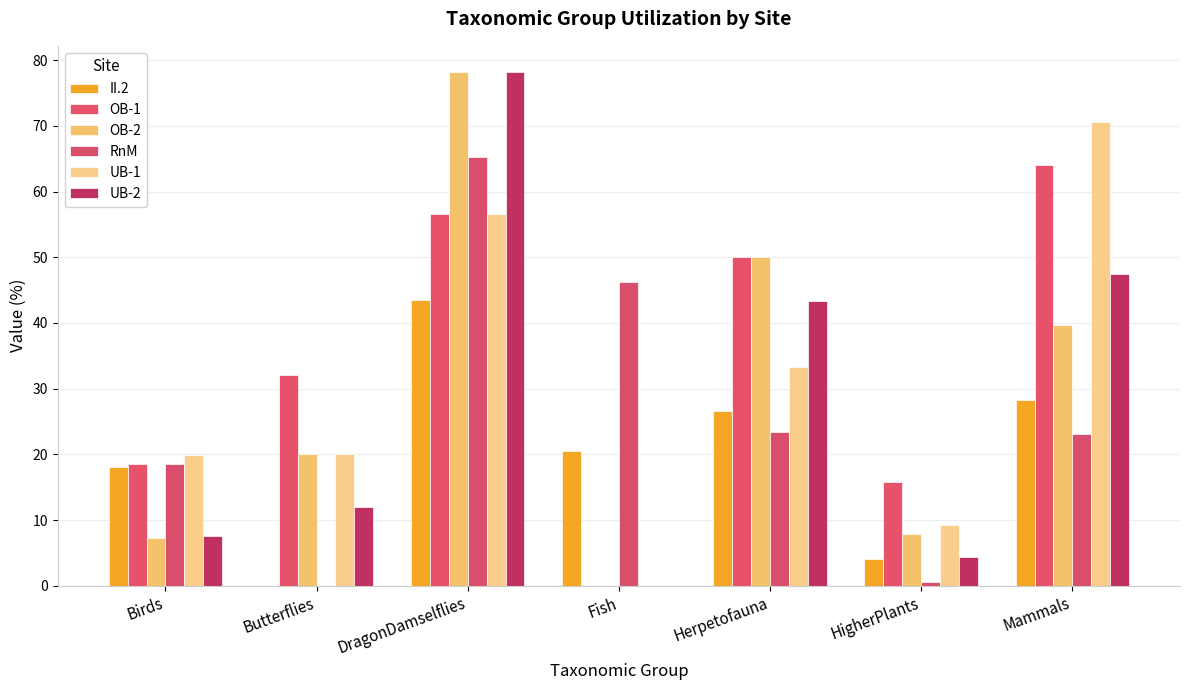

How many data points in RnM are above 23?

4